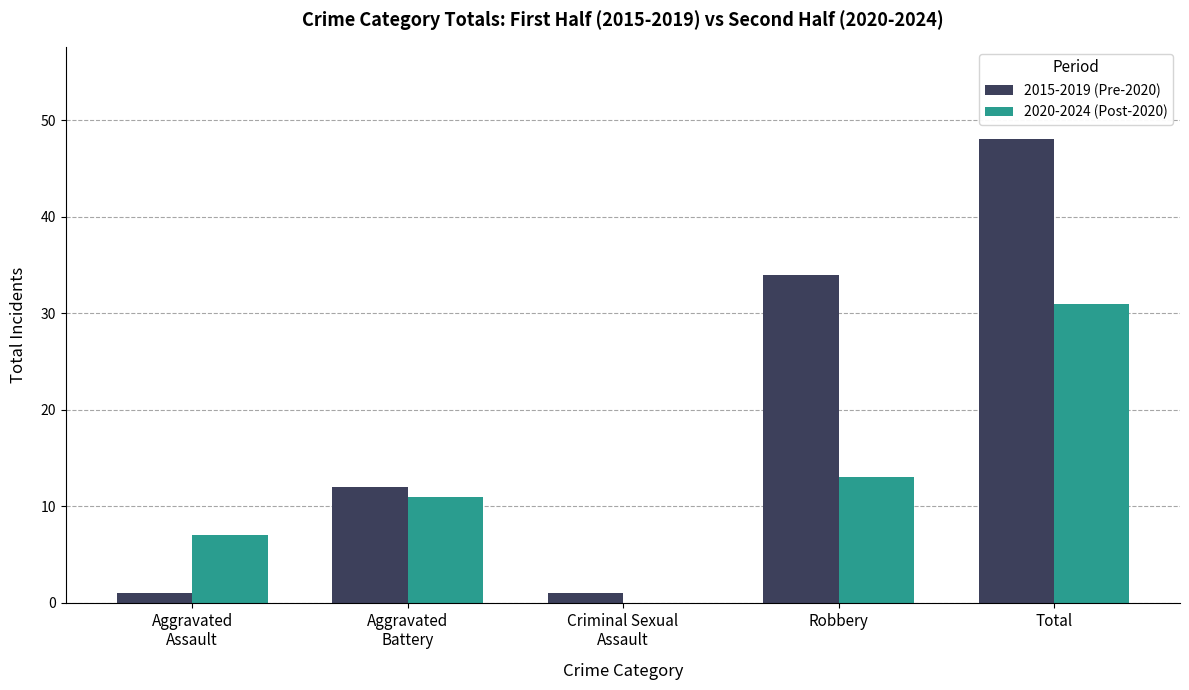

What value does the 2015-2019 (Pre-2020) series have at Total?

48